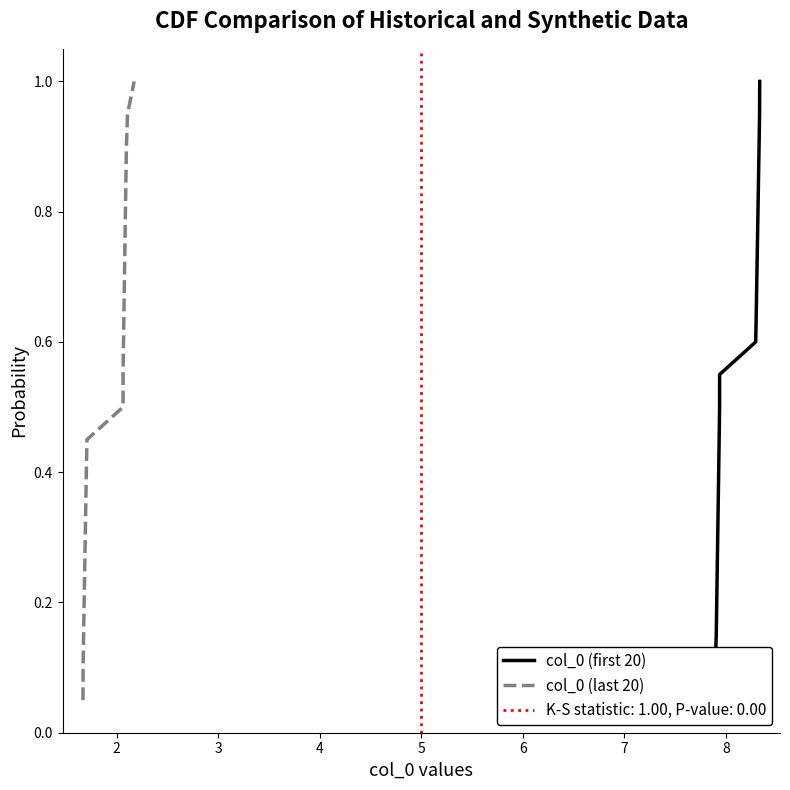

What is the highest value of the col_0 (last 20) series?

1.0